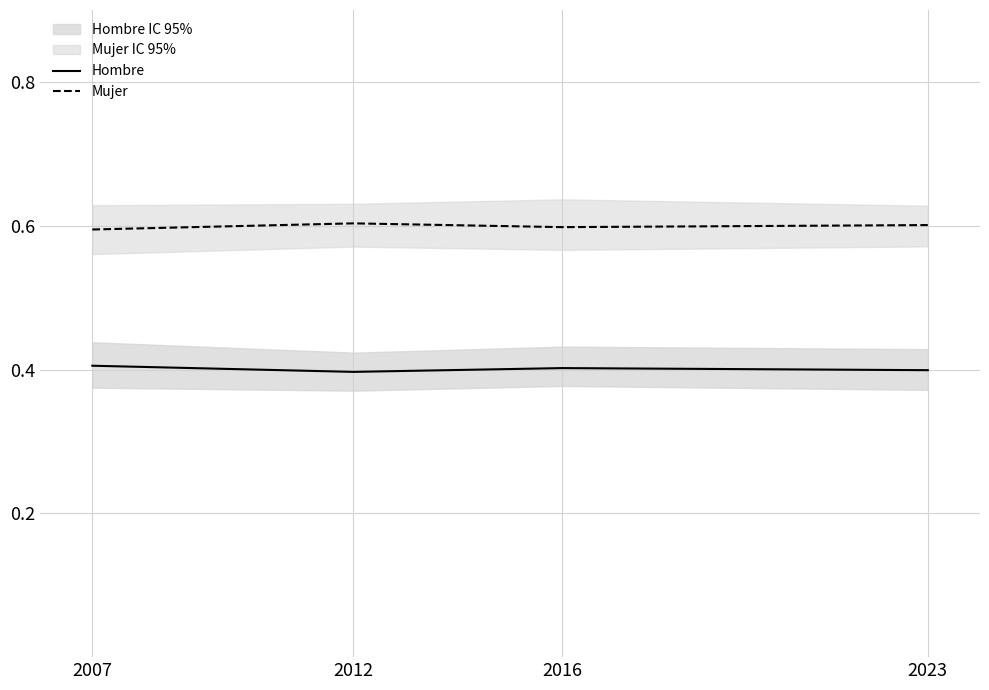

In Mujer, how many points are higher than both neighbors (excluding endpoints)?

1